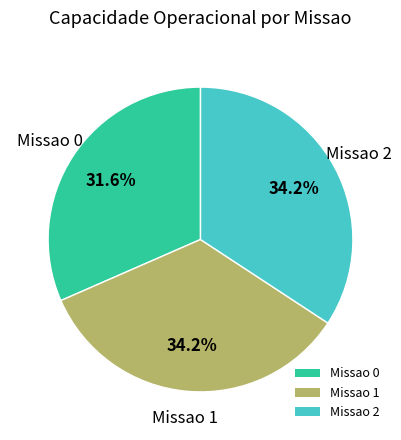

To the nearest percent, what is the average slice percentage?

33%